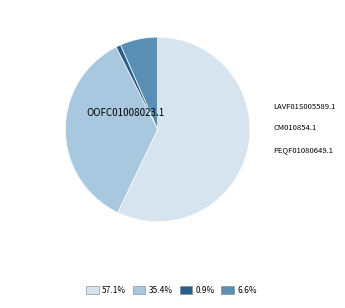

Is there a majority slice in this chart?

Yes